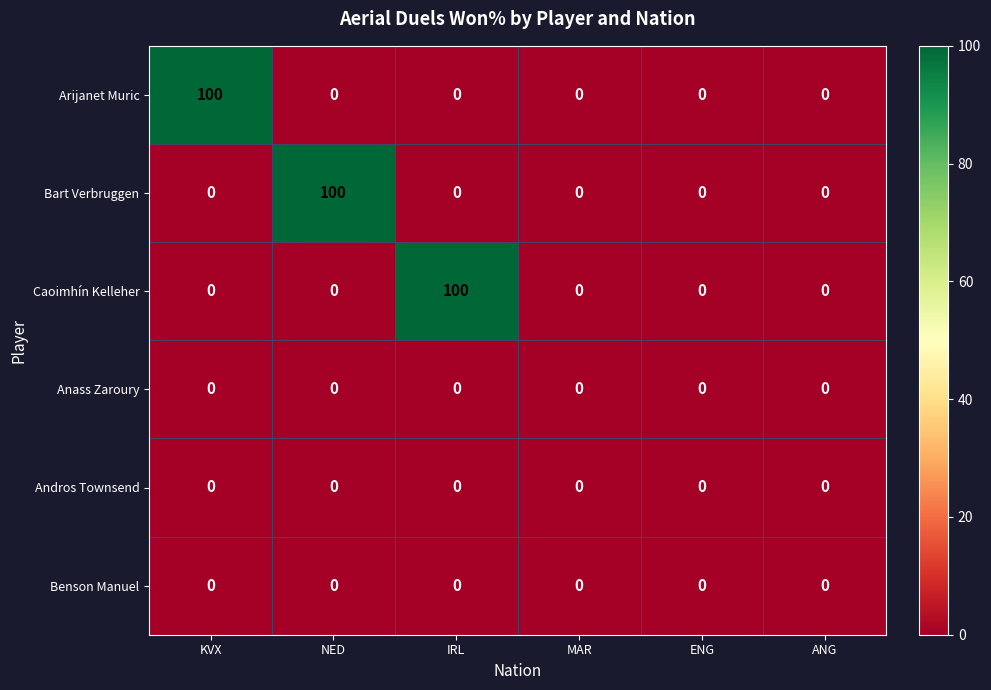

What is the maximum value shown in the chart?

100